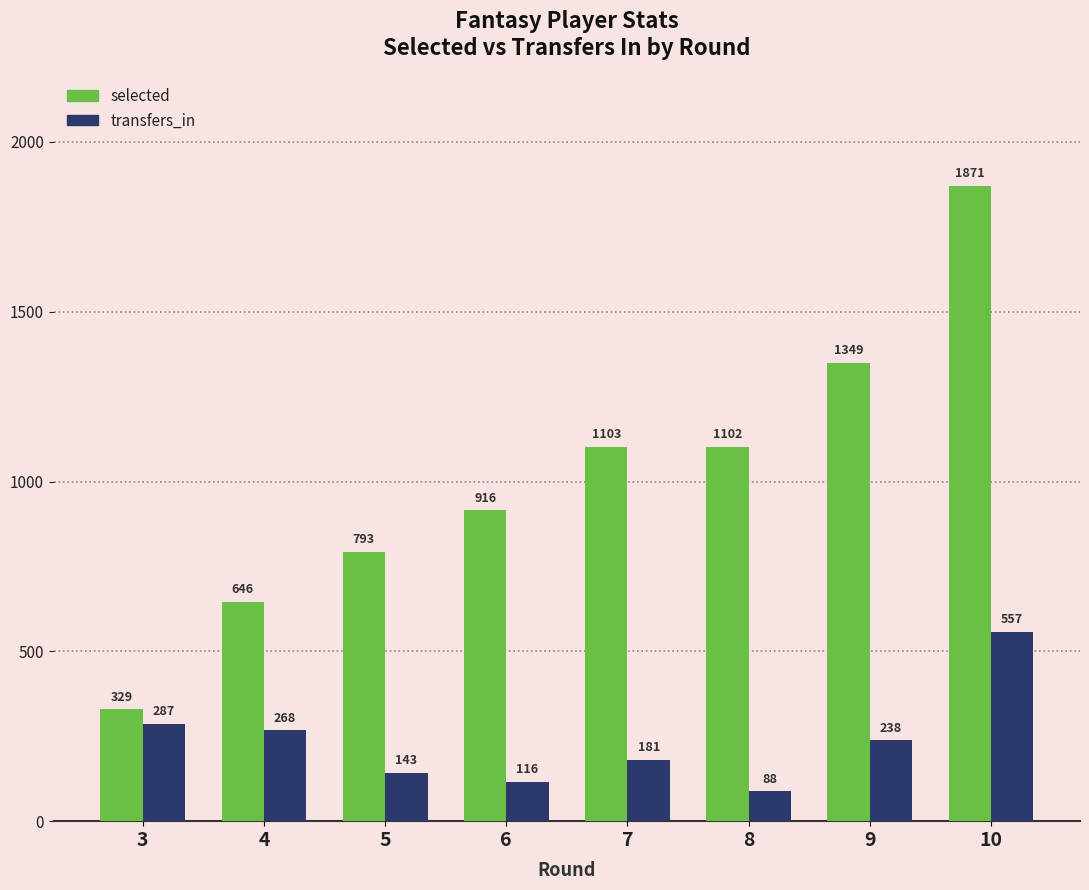

Is the value of transfers_in at 4 greater than the value of selected at 3?

No